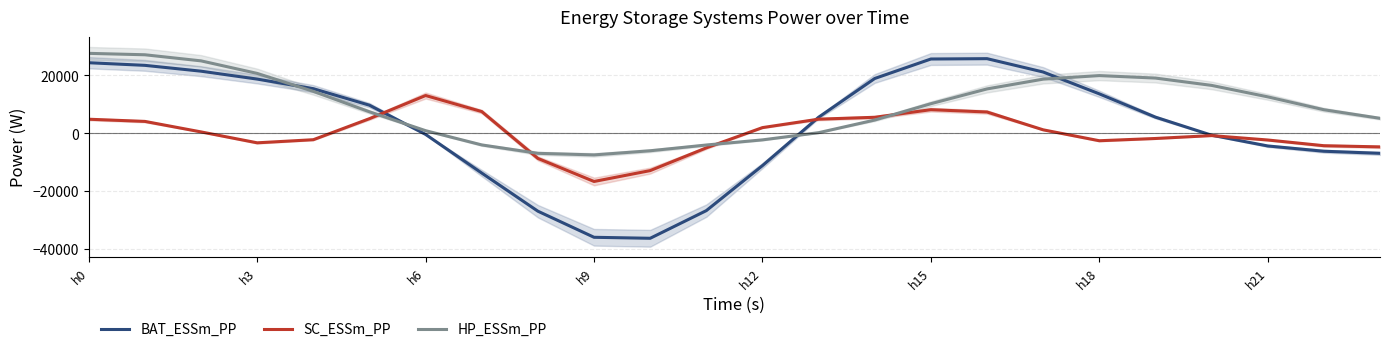

How many interior local peaks does the SC_ESSm_PP series have?

3